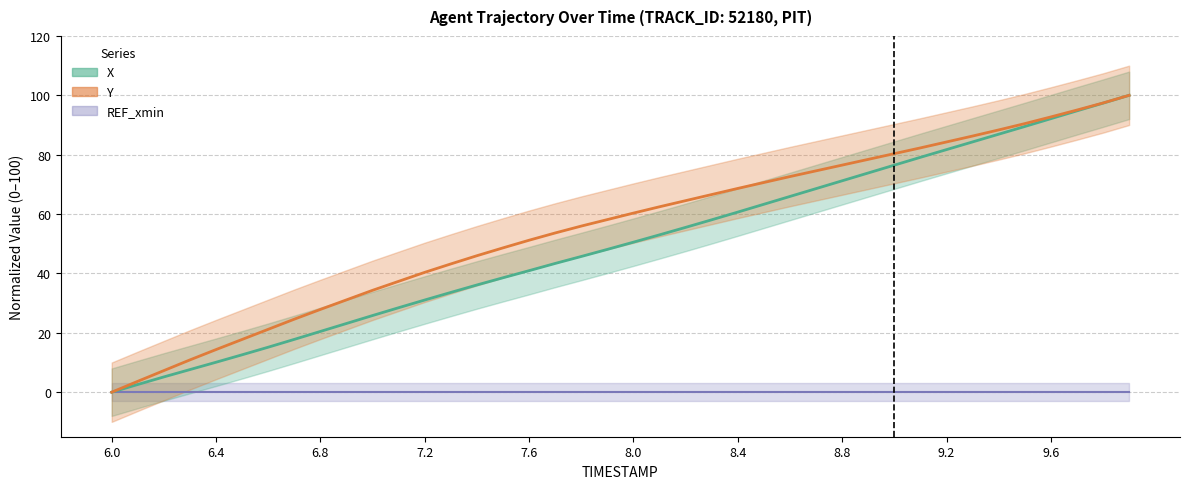

The value of X at 7.0 is 44.4. True or false?

False